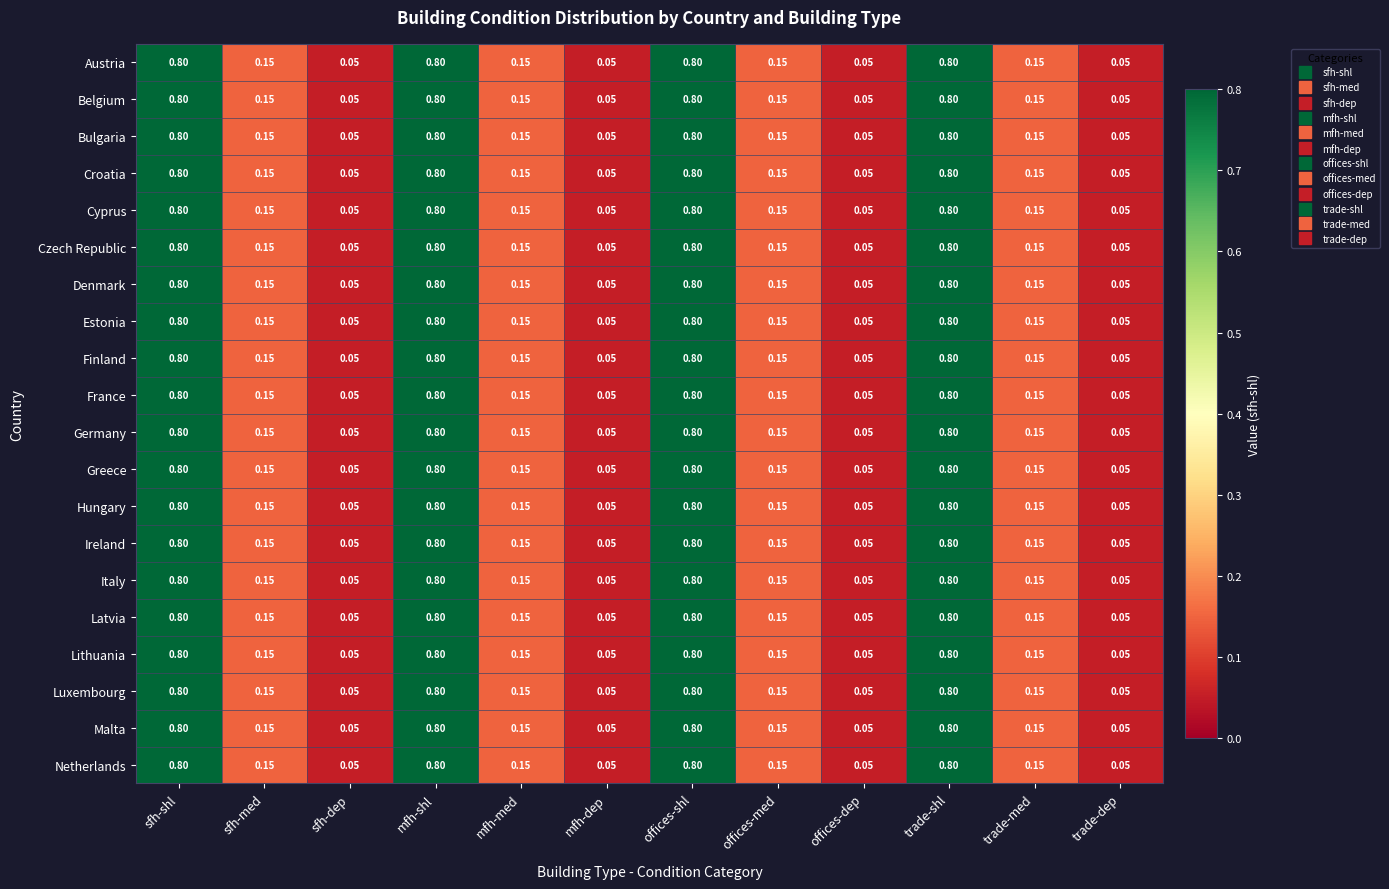

Is the value of Ireland at trade-shl greater than the value of Latvia at offices-med?

Yes